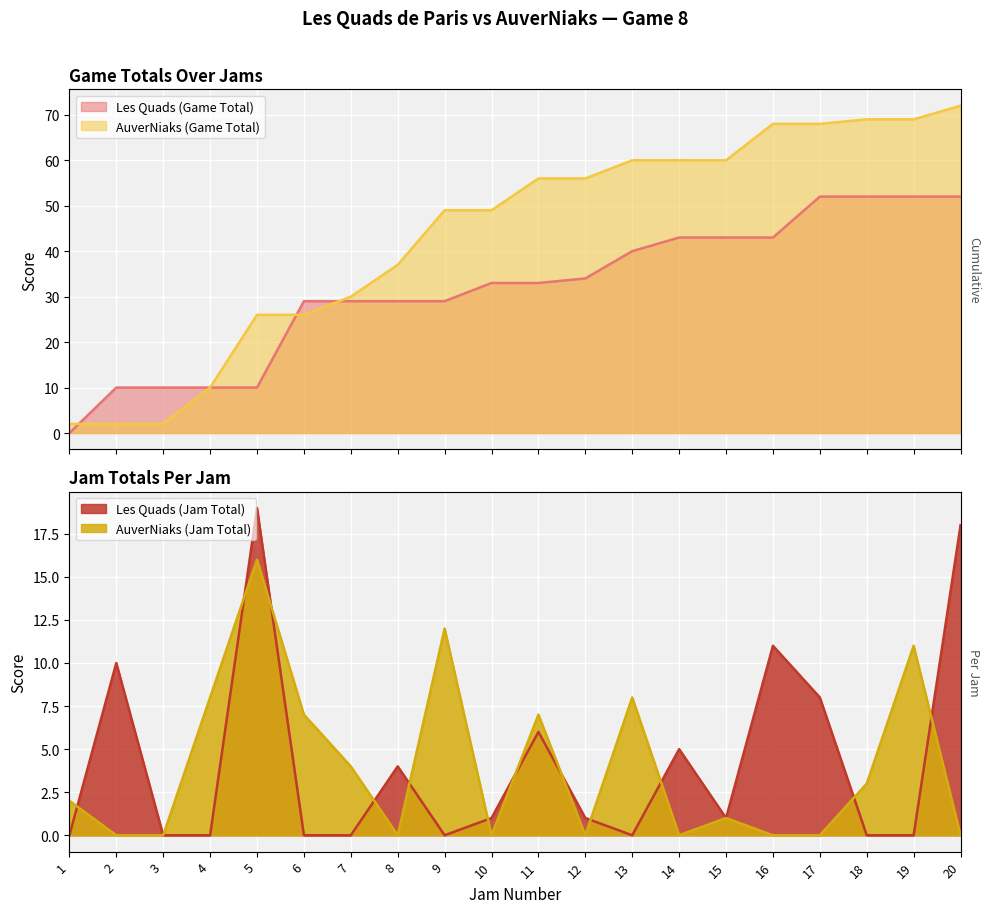

How many values in the Les Quads (Jam Total) series are below 1?

9